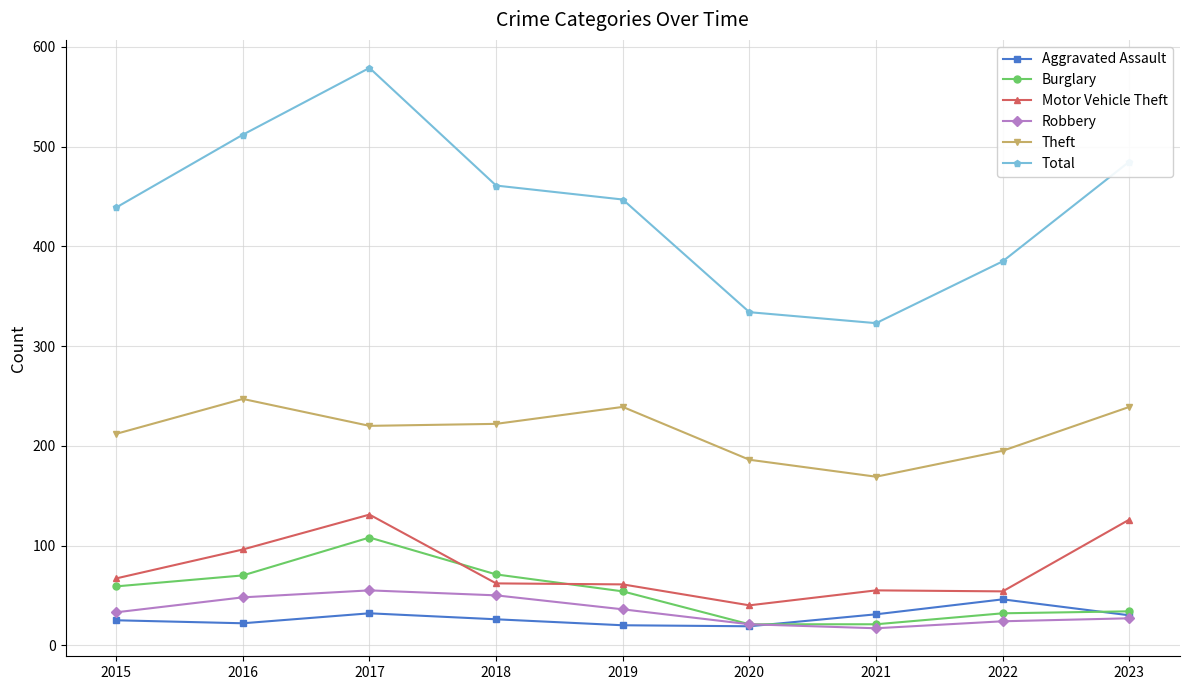

What is the total value across all series at 2018?

892